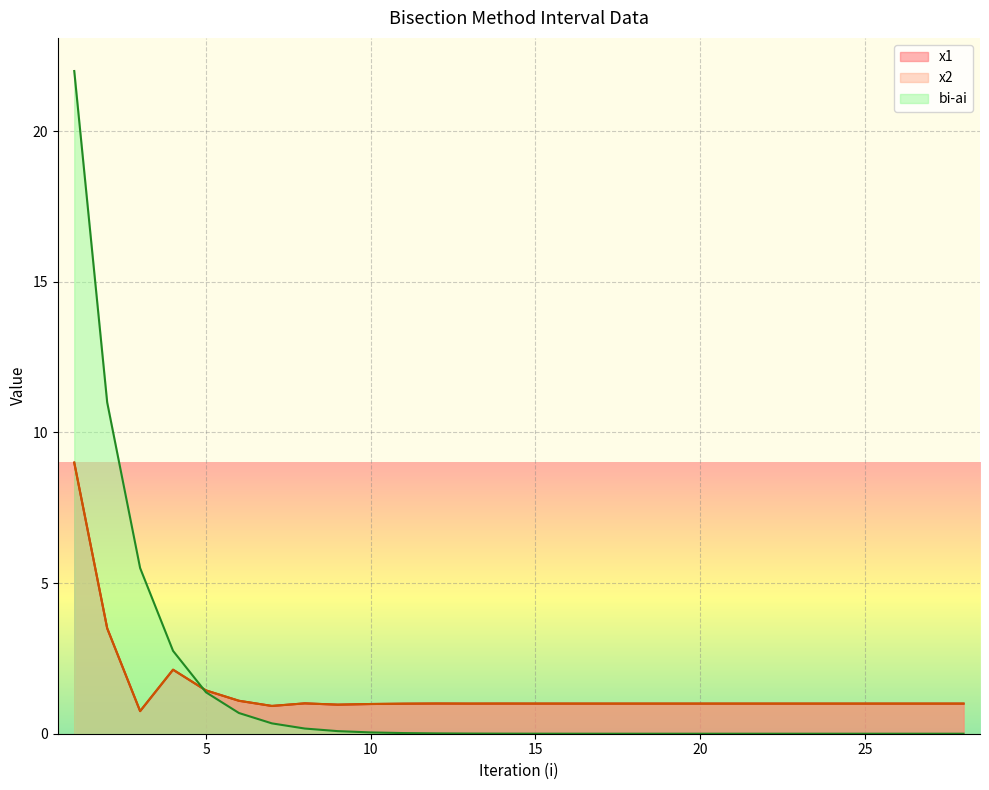

After their last crossing, which series has the higher values: bi-ai or x1?

x1